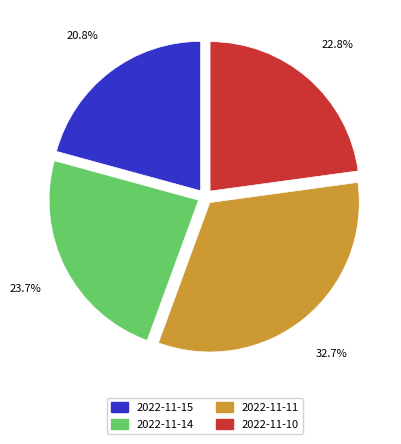

Which has a higher value, 2022-11-15 or 2022-11-10?

2022-11-10